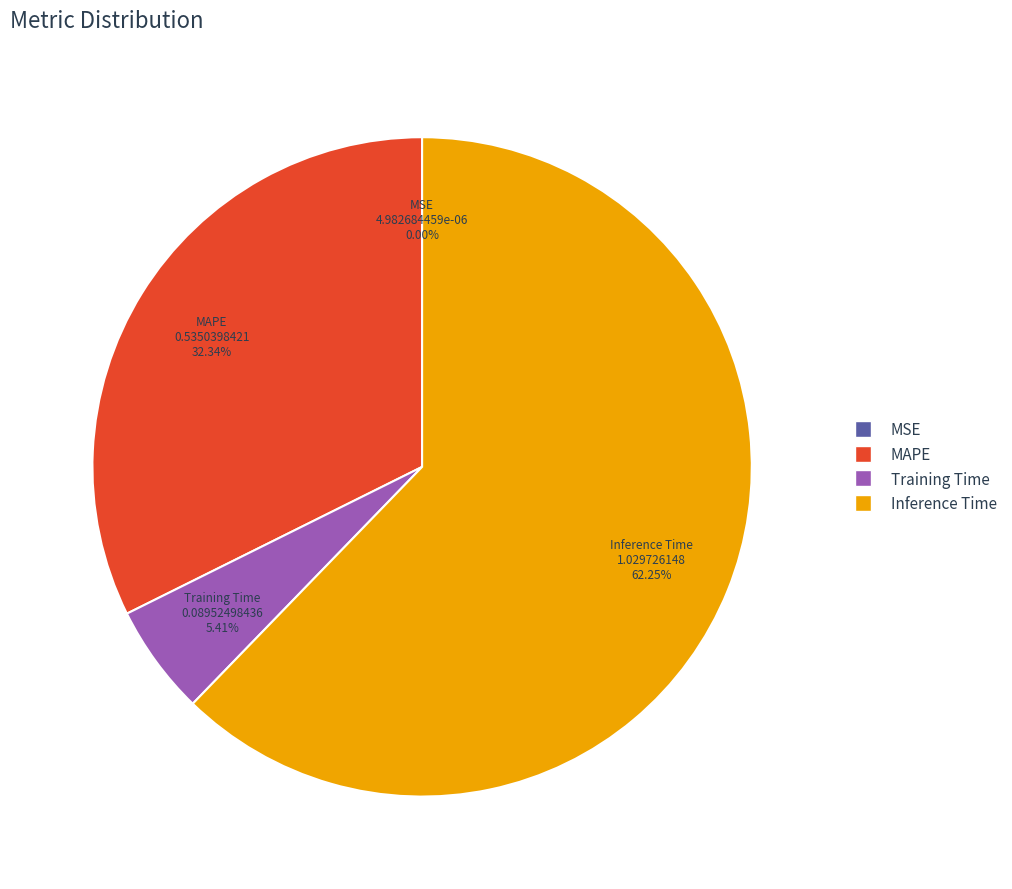

Is there a majority slice in this chart?

Yes